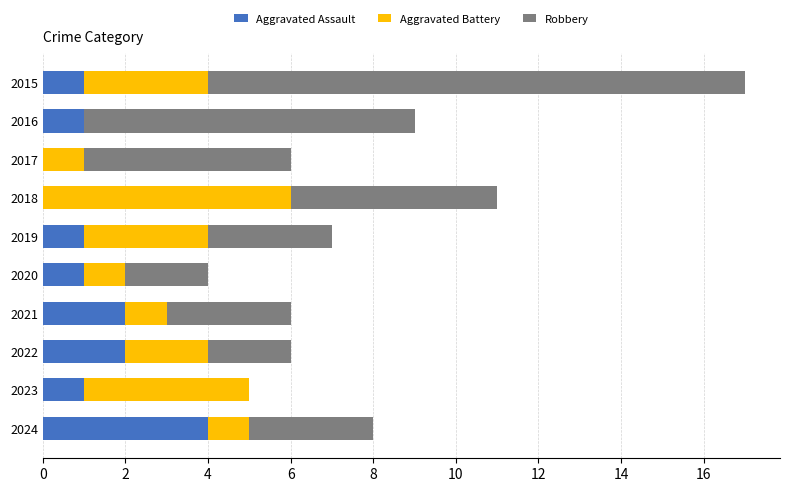

What is the highest value of the Aggravated Assault series?

4